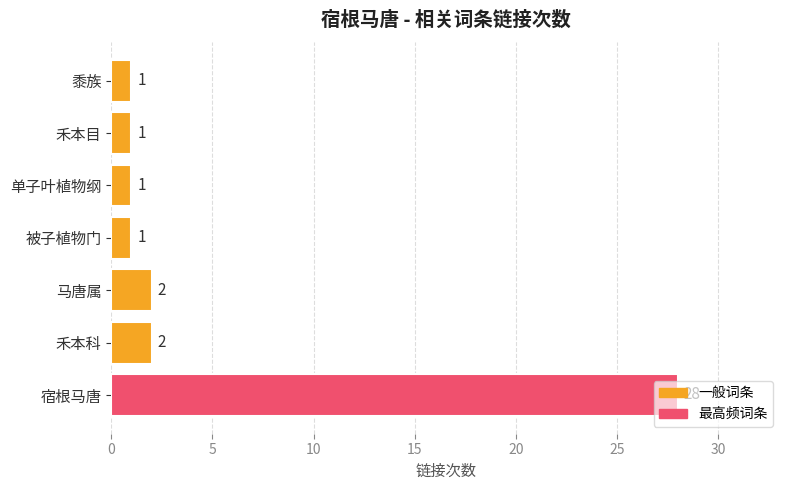

Approximately how many times larger is the value at 禾本科 compared to 马唐属?

1.0